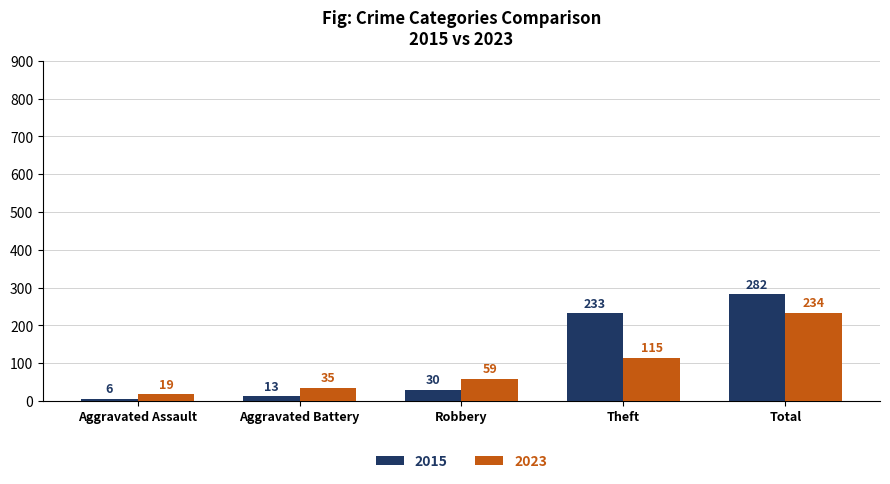

What is the smallest value displayed?

6